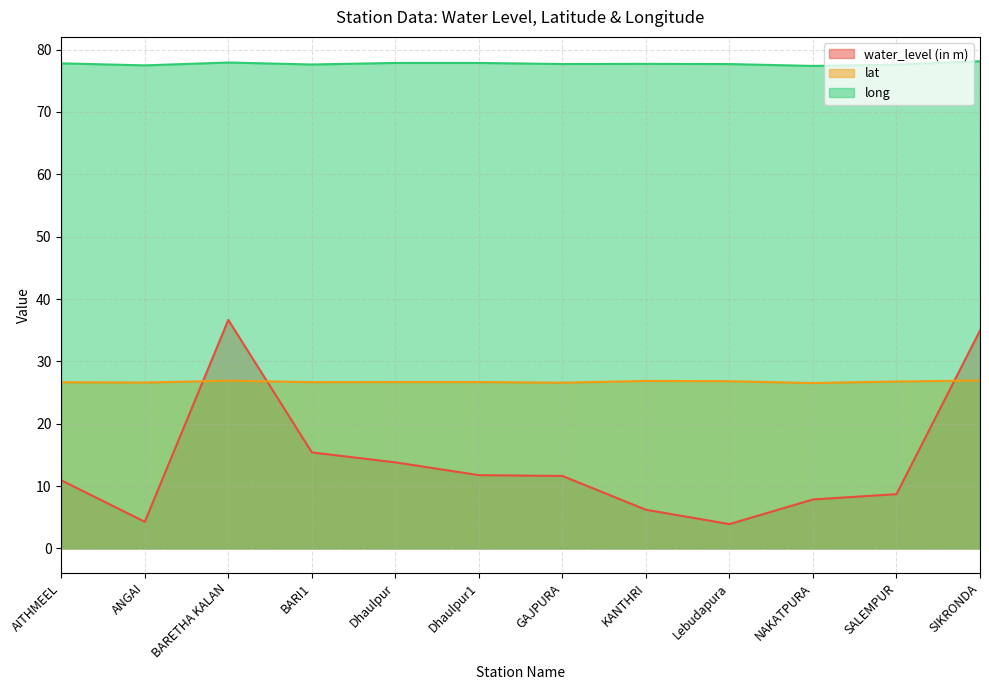

The long series shows 77.7 at GAJPURA. True or false?

True